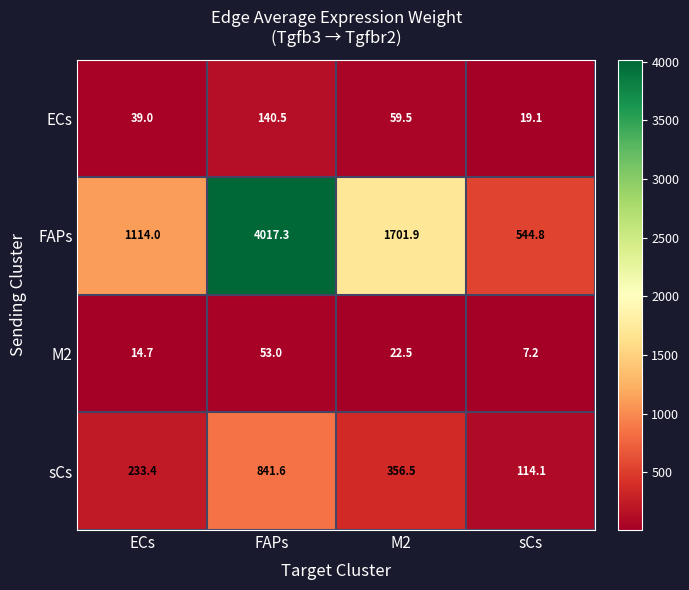

What is the total value across all series at ECs?

1401.1